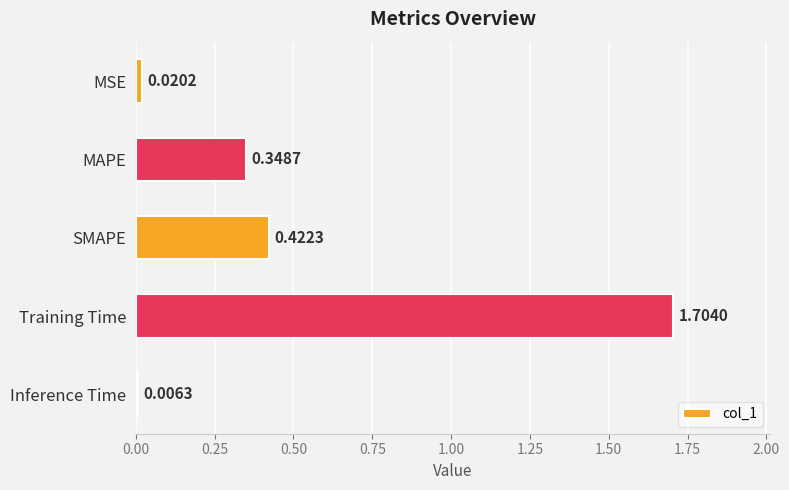

Which label corresponds to the largest value in the chart?

Training Time